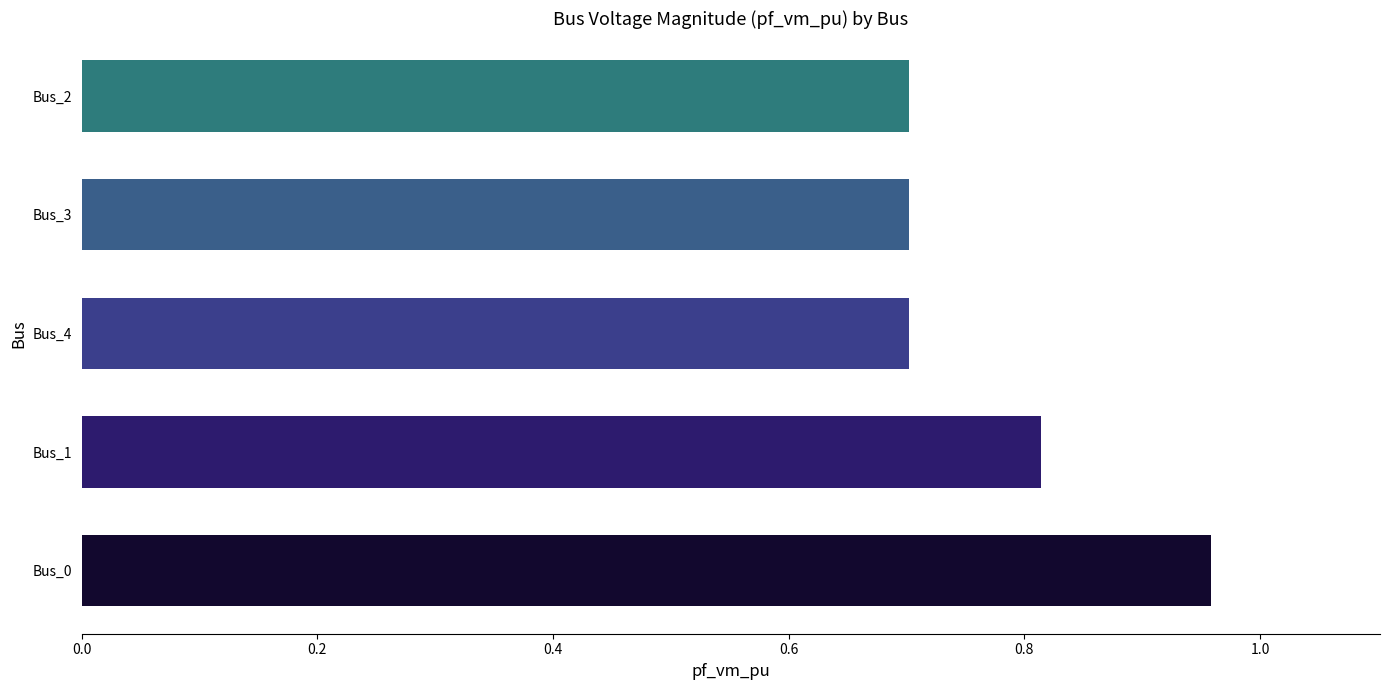

The value at Bus_3 is 0.7. True or false?

True